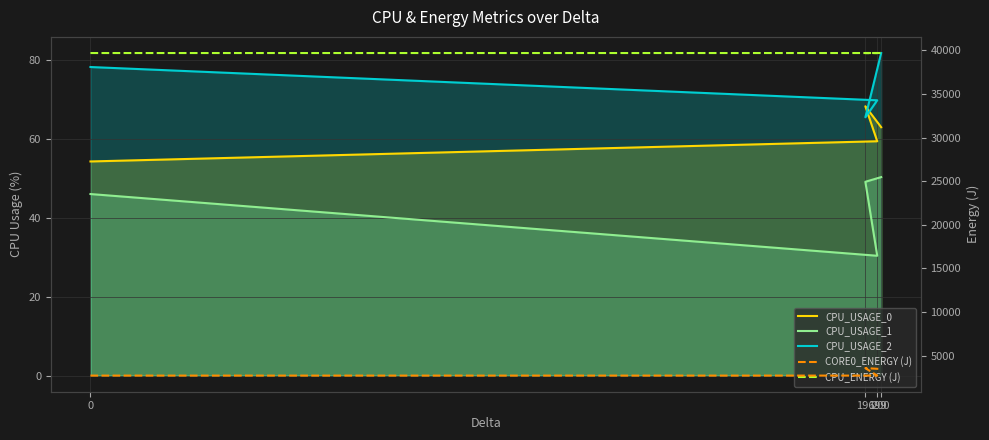

What value does the CPU_USAGE_2 series have at 200?

81.9